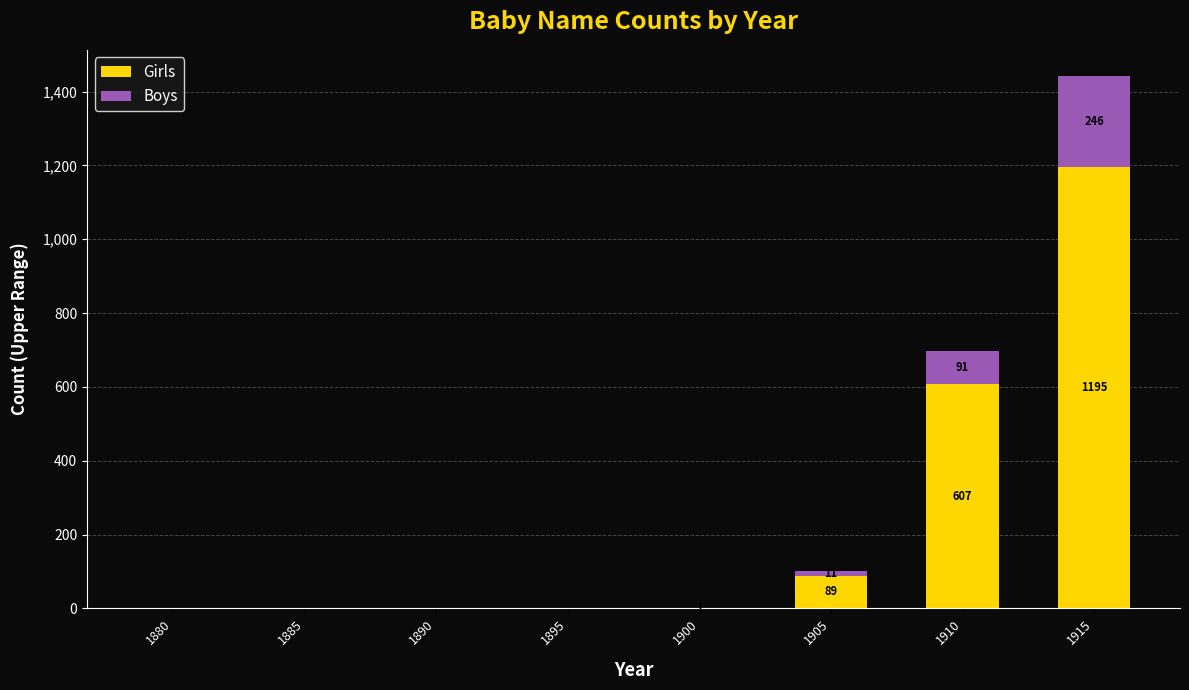

What is the maximum value for Girls?

1195